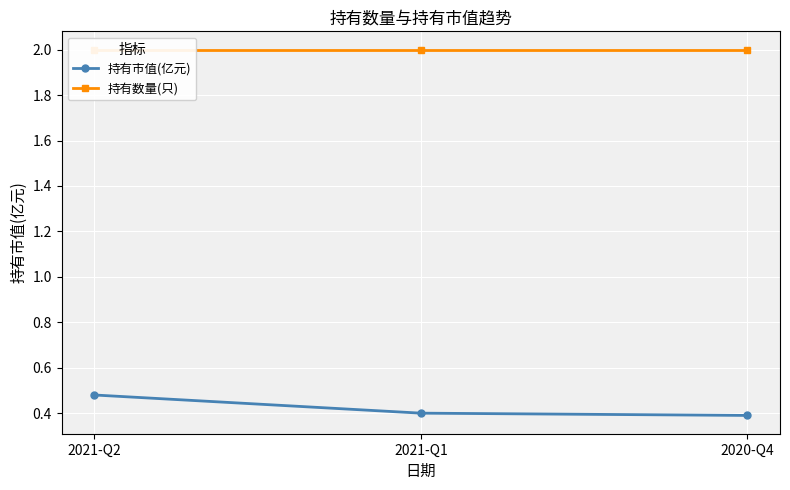

At which category is the sum across all series the highest?

2021-Q2